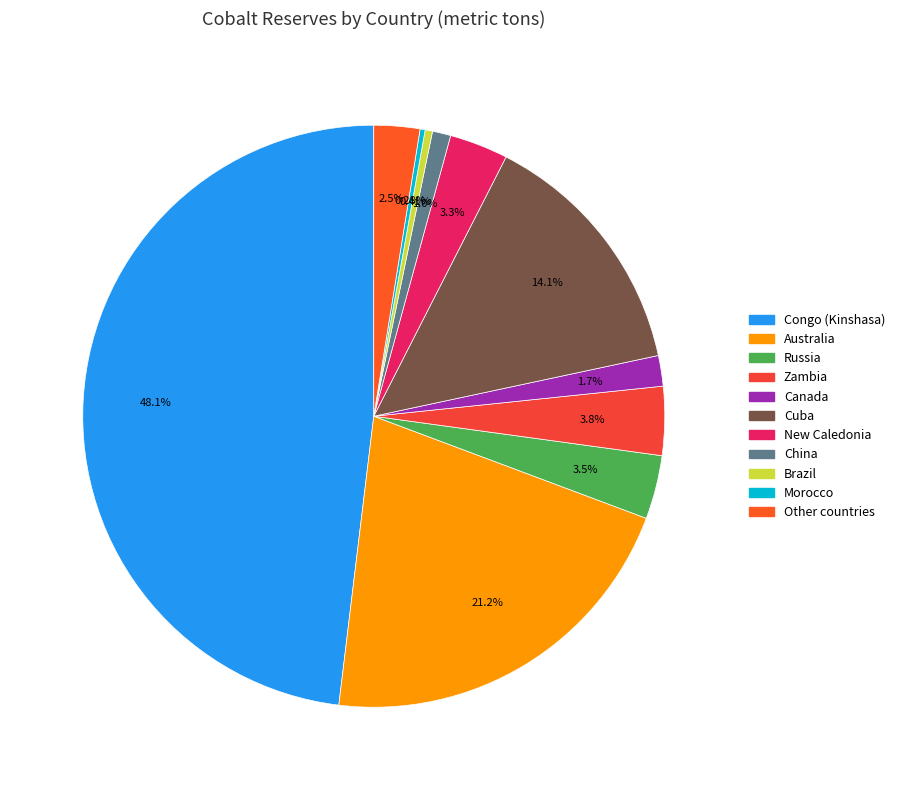

Which slice is the smallest?

Morocco